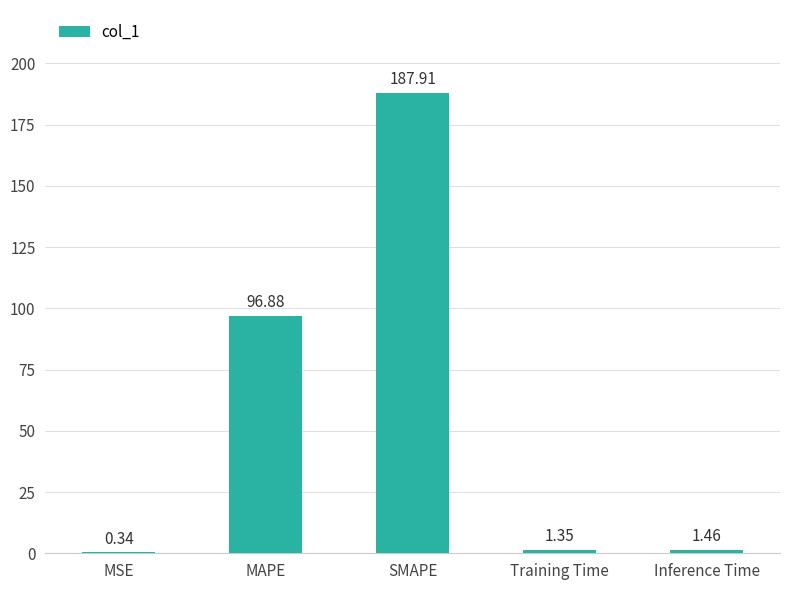

Count the number of values greater than 1.

4